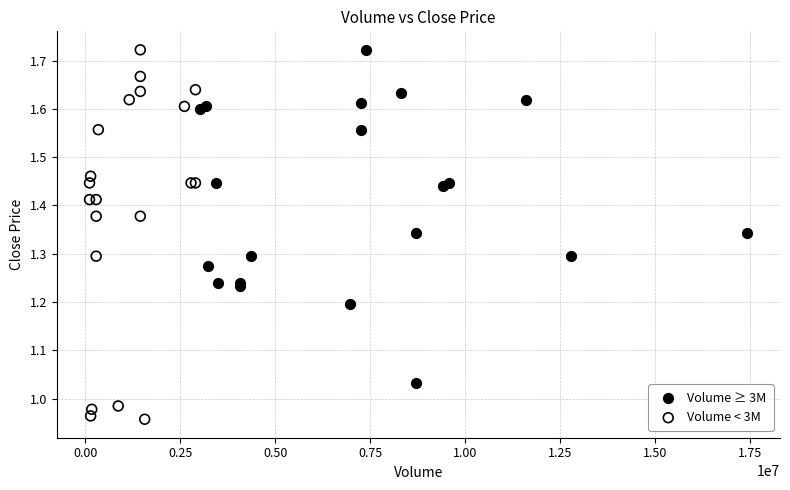

Which series reaches the minimum Y coordinate?

Volume < 3M